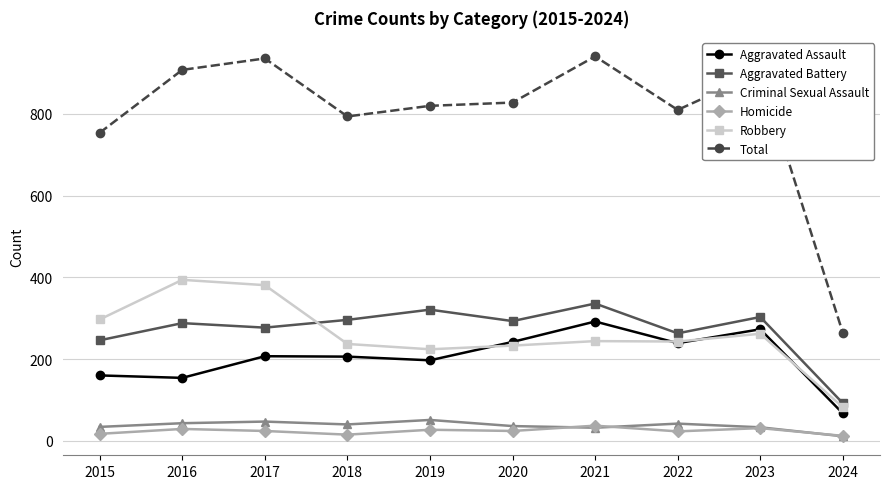

At how many categories does at least one series exceed 646?

9